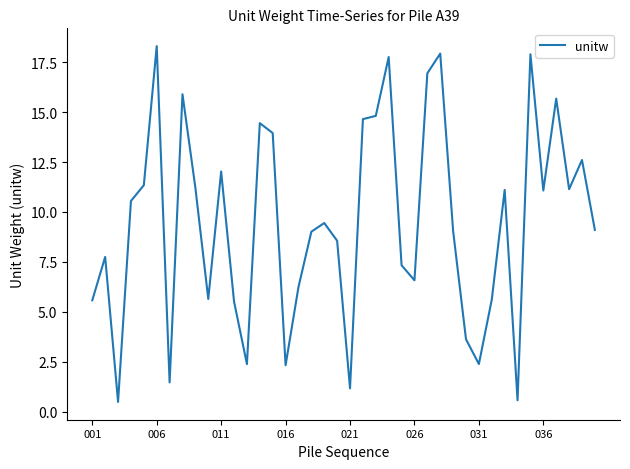

What is the difference between the maximum and minimum values?

17.8